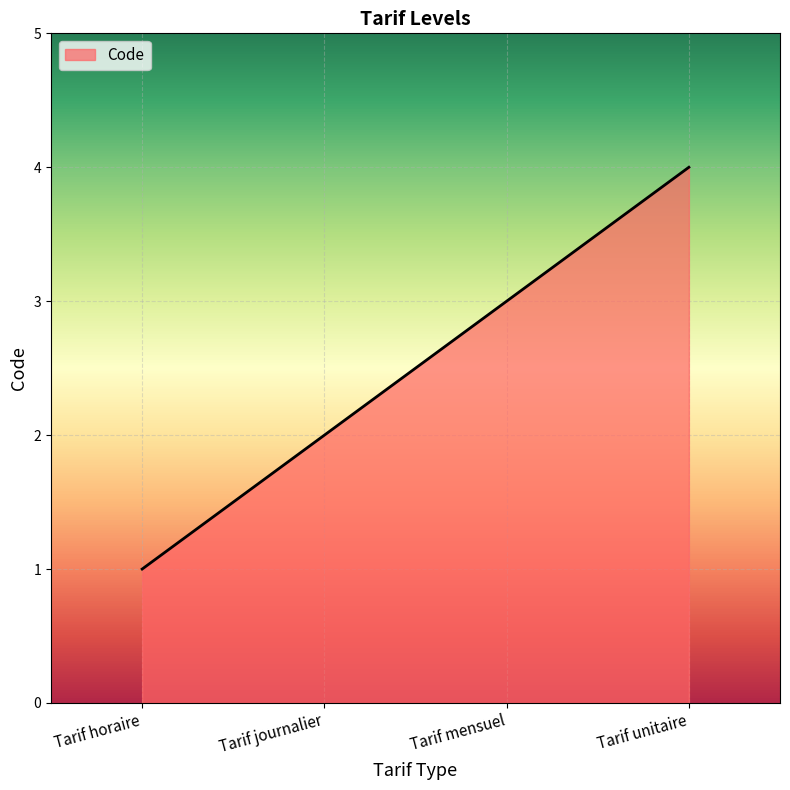

How many series are shown in this chart?

1